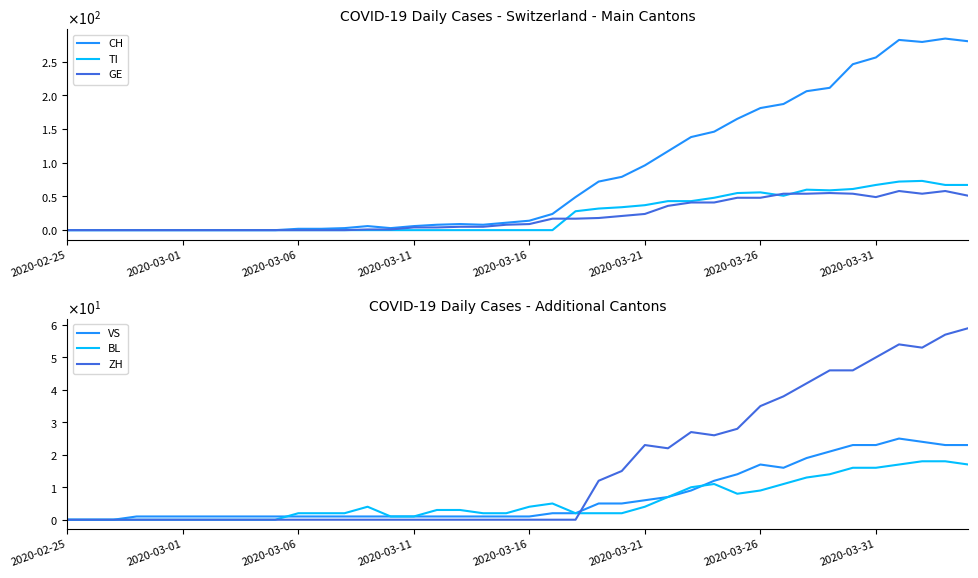

Does the chart have visible grid lines?

No